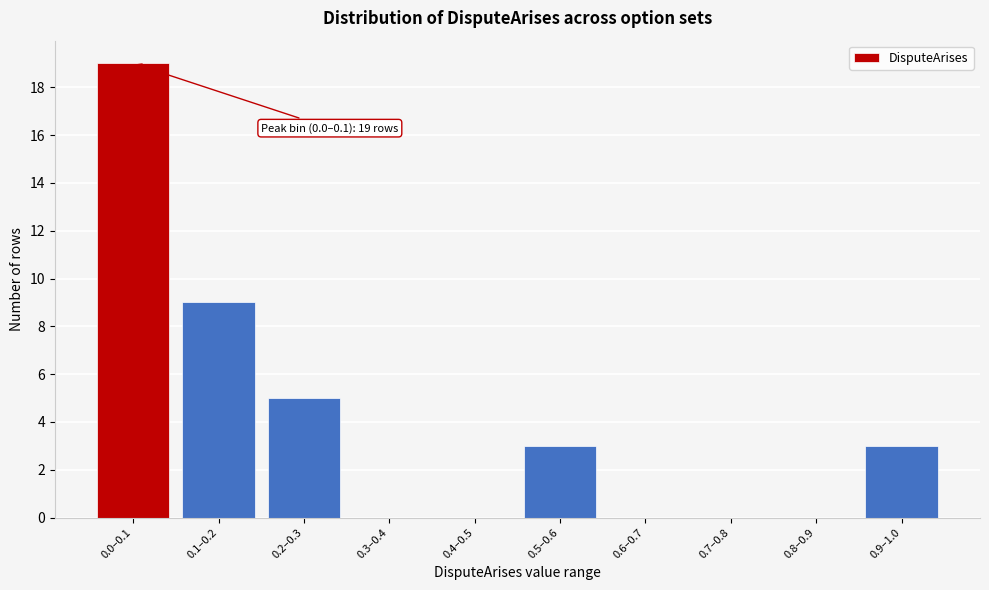

What is the maximum value shown in the chart?

19